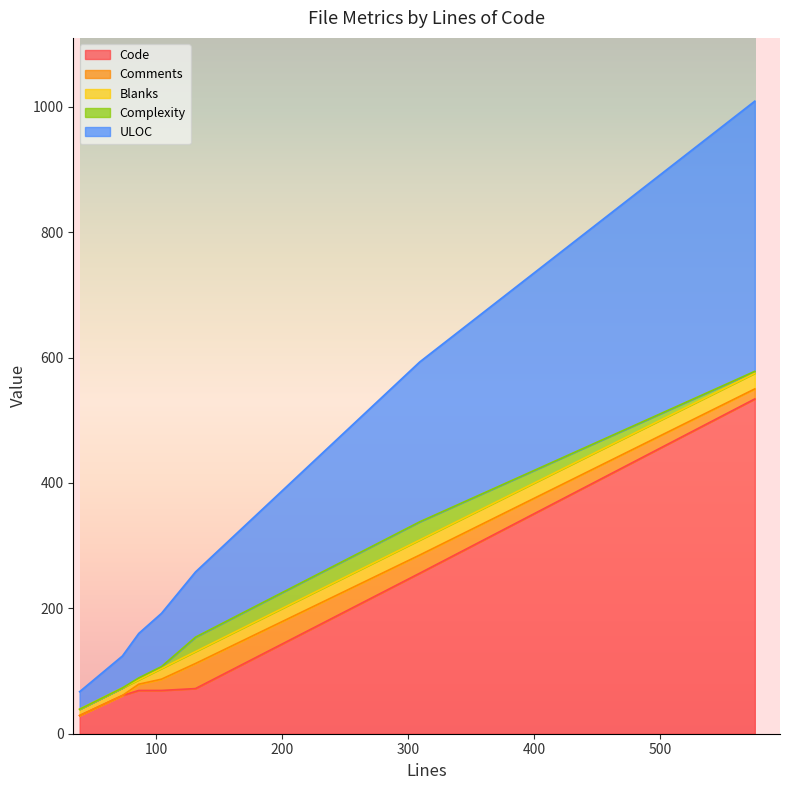

How many series are shown in this chart?

5